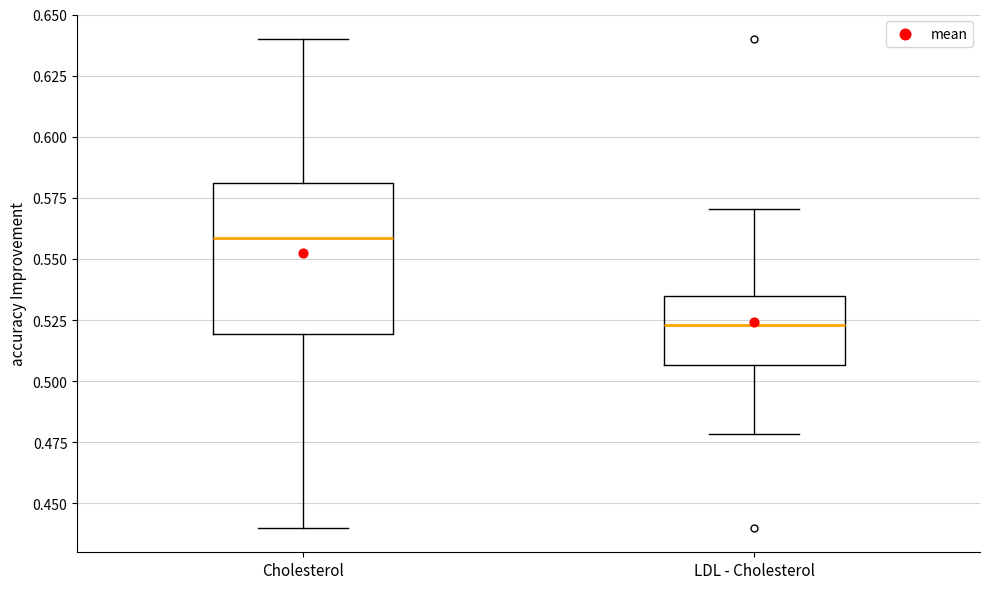

Which box's median line is the lowest?

LDL - Cholesterol